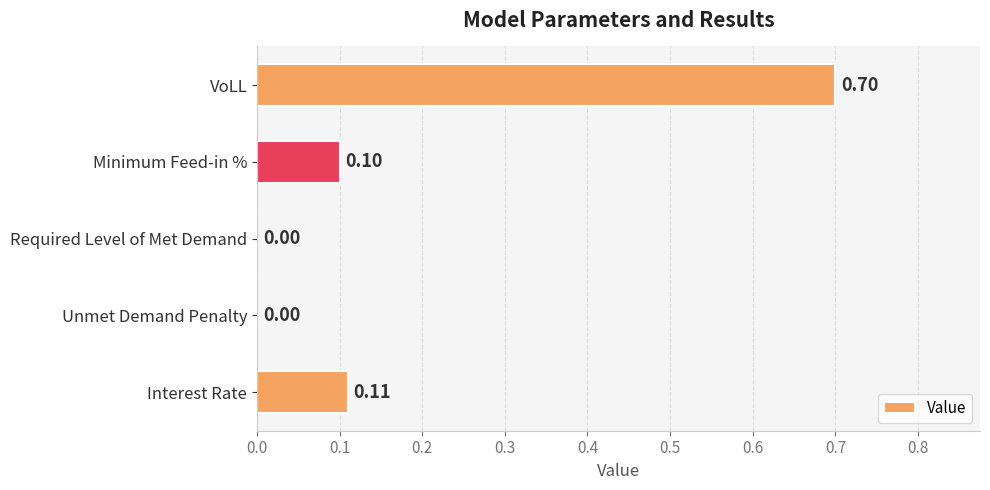

What is the sum of the values at Unmet Demand Penalty and VoLL?

0.7